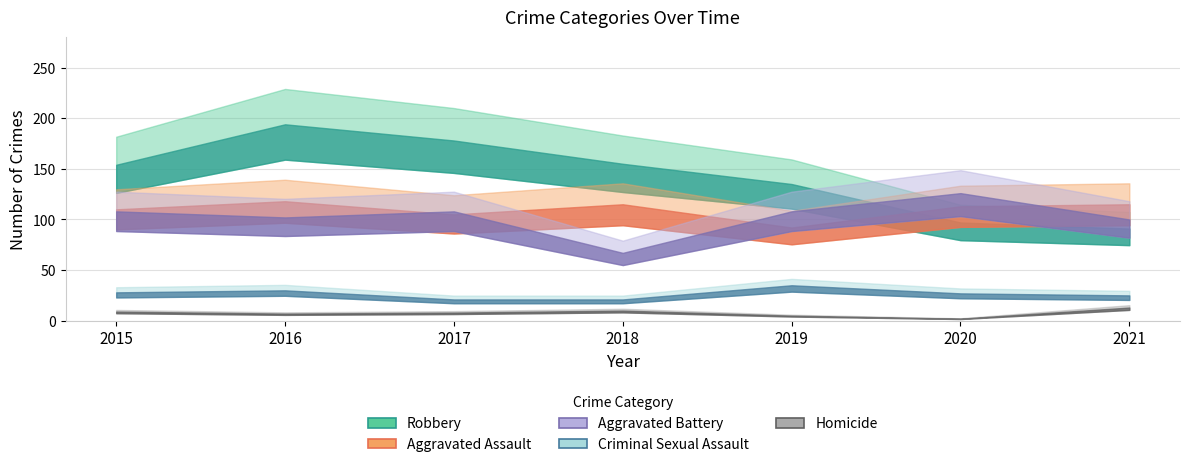

Reading left to right, list all the values displayed in this chart.

Aggravated Assault: 110	118	105	115	92	113	115
Aggravated Battery: 108	102	108	67	108	126	100
Criminal Sexual Assault: 28	30	21	21	35	27	25
Homicide: 9	7	8	10	5	2	13
Robbery: 154	194	178	155	135	97	91